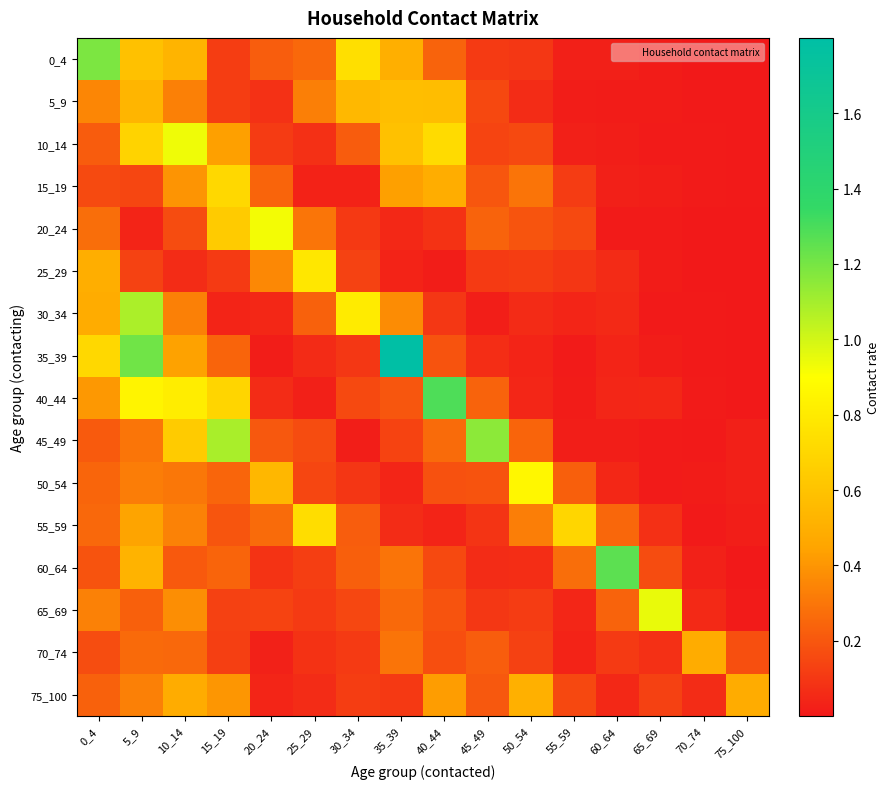

What is the maximum value shown in the chart?

1.8